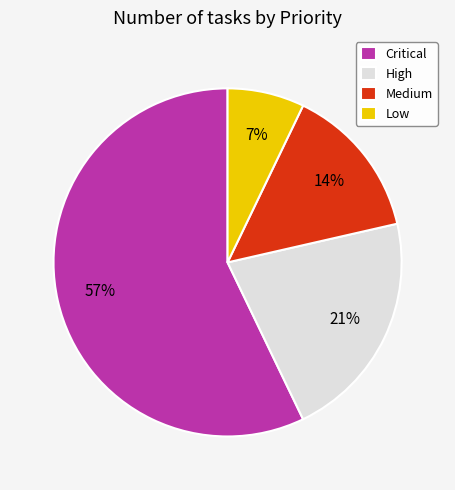

The Low slice represents 7% of the pie. True or false?

True